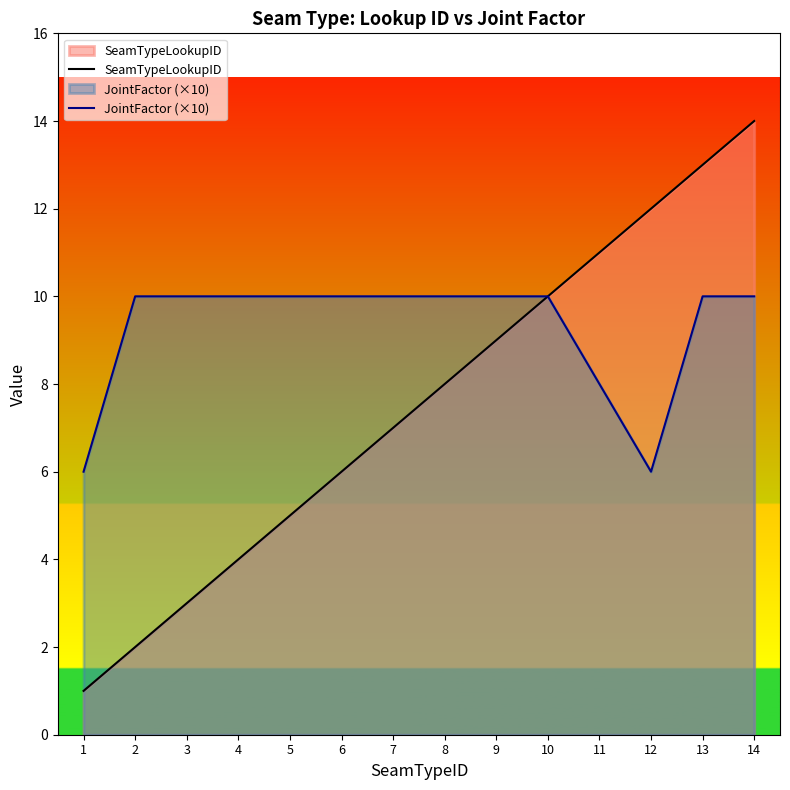

What is the sum of all JointFactor (×10) values?

130